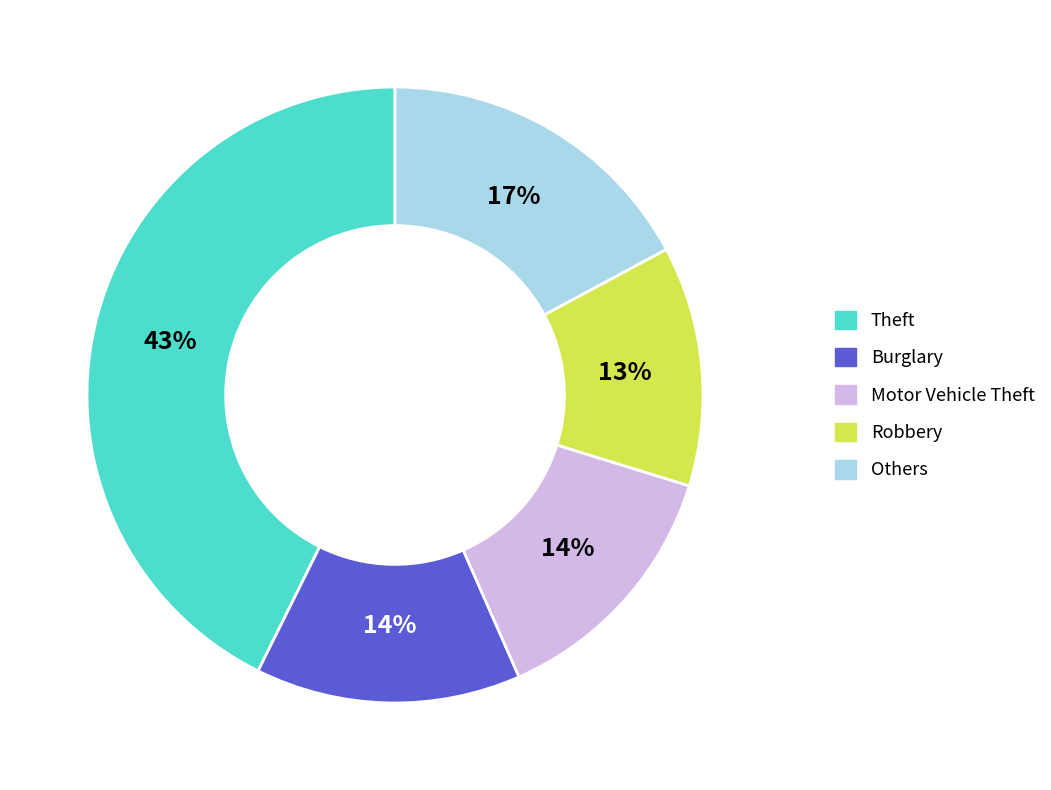

To the nearest percent, what is the average slice percentage?

20%